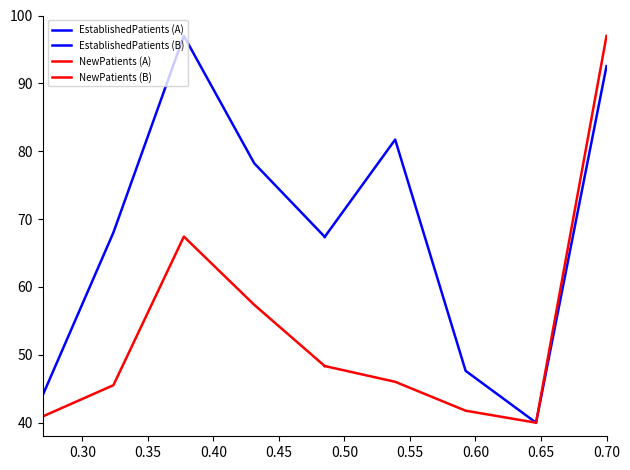

Which series ends up on top after the final intersection of EstablishedPatients (A) and NewPatients (B)?

NewPatients (B)